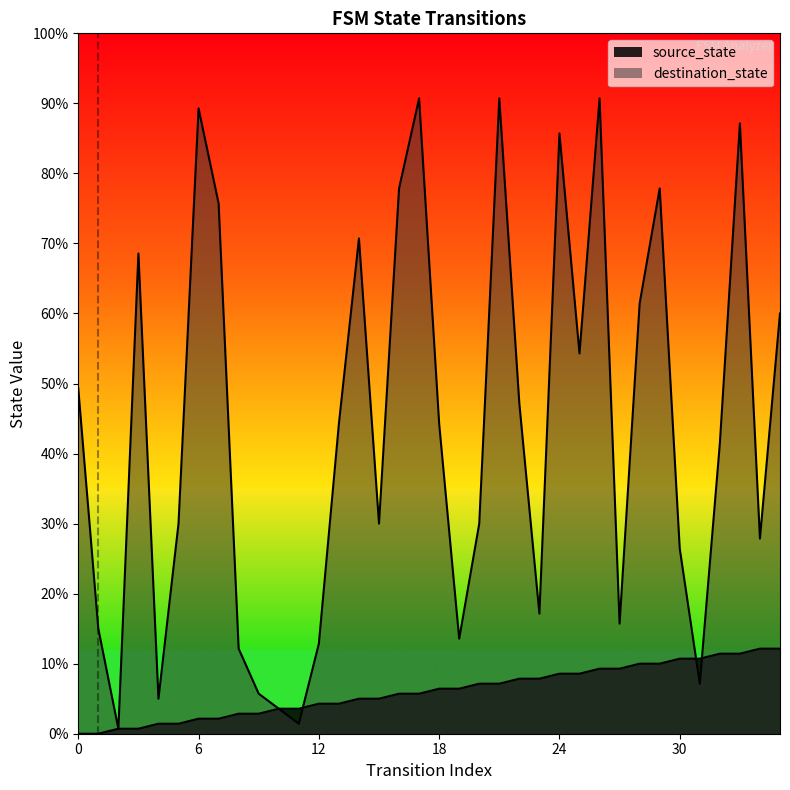

True or false: source_state has more than 0 points higher than both neighbors.

False